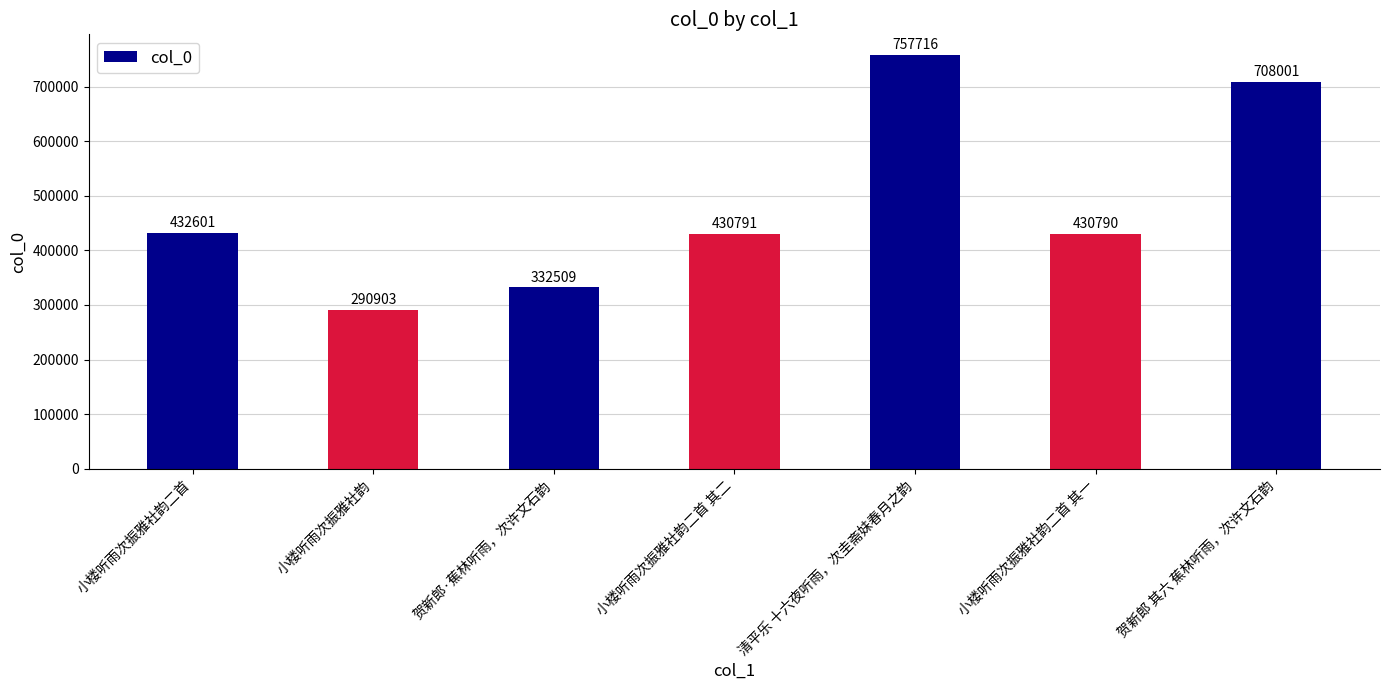

How many series are shown in this chart?

1